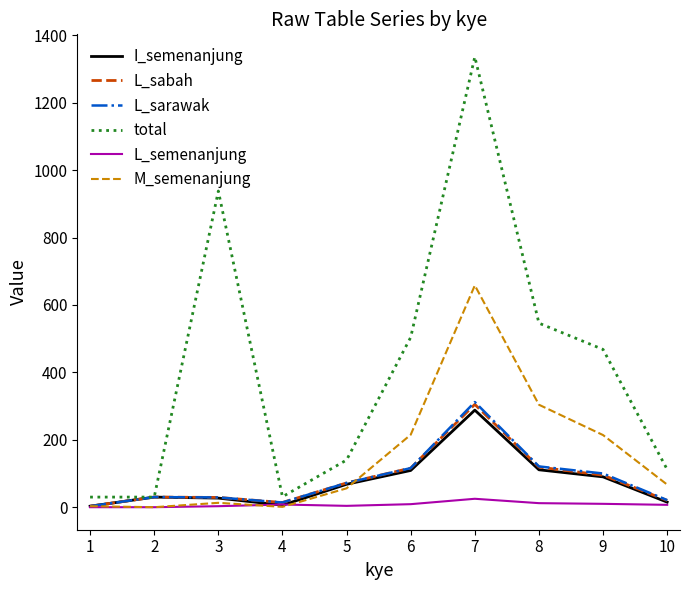

What is the spread (max minus min) of values at 6?

495